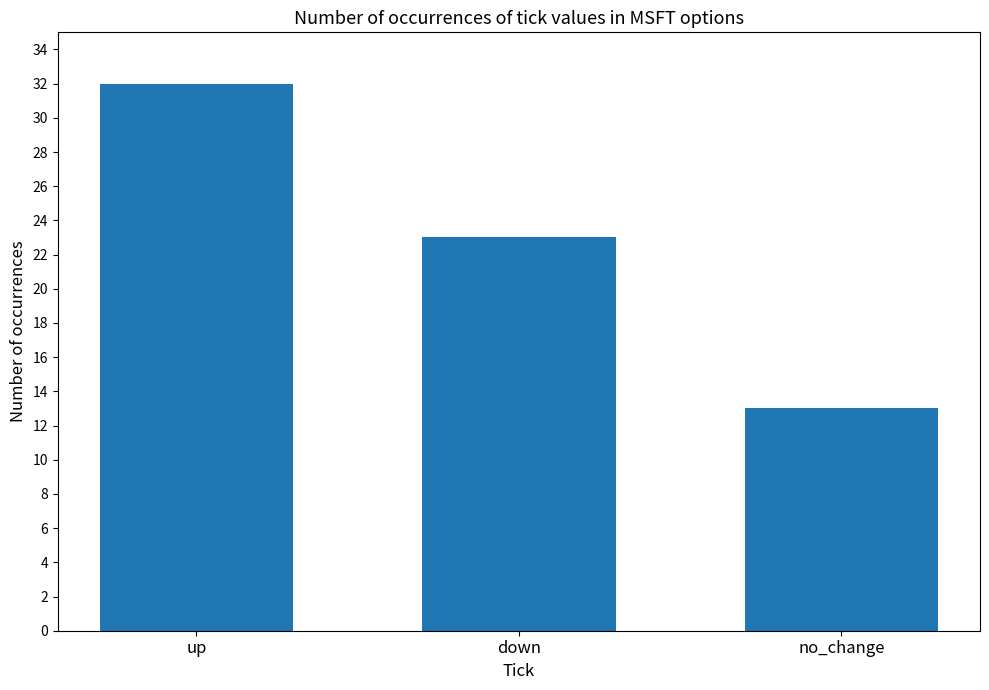

What is the change in value from up to down?

-9